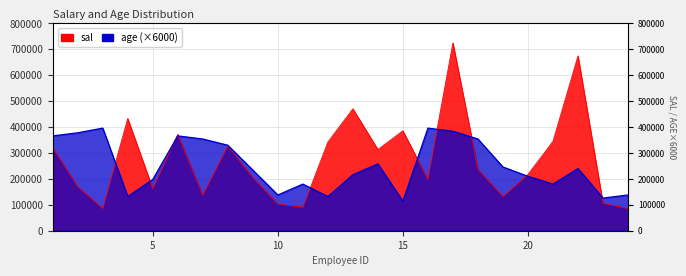

True or false: sal has a value of 35754 at 3.

False